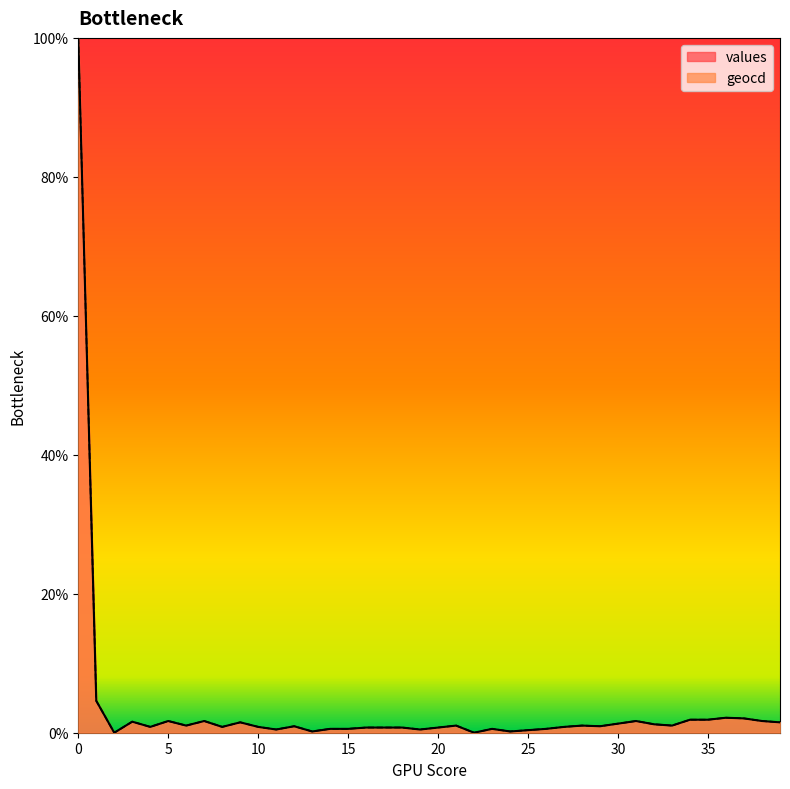

How many lines are shown in the chart?

2